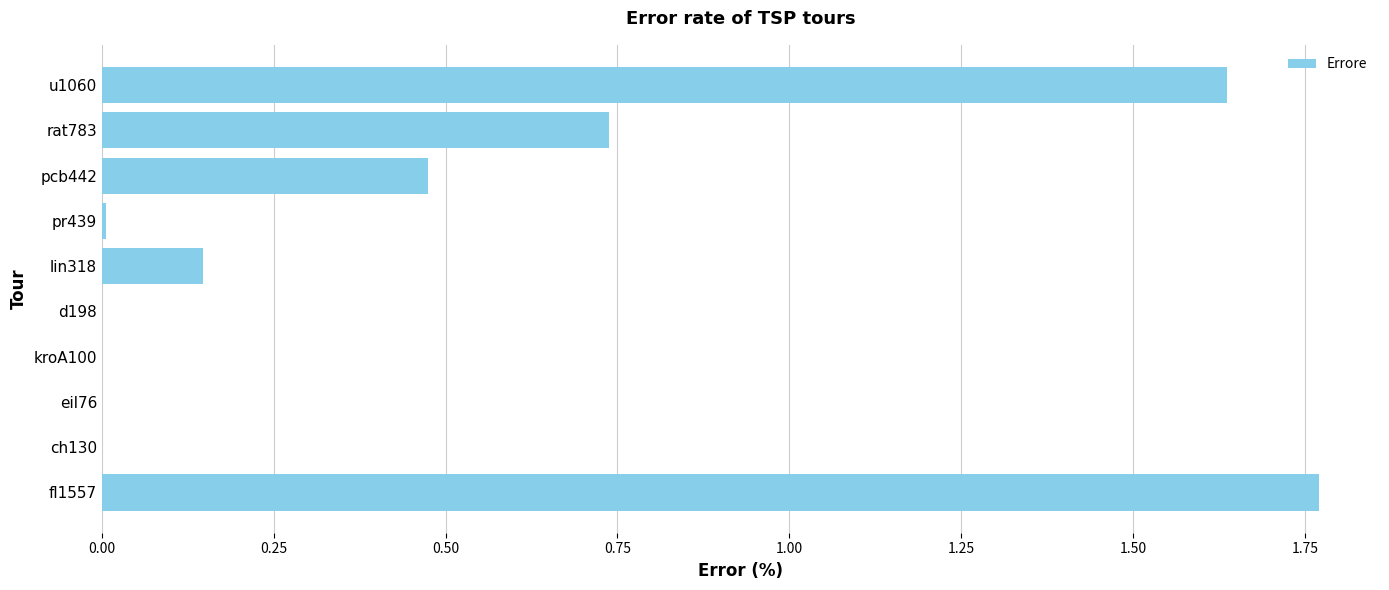

Between lin318 and fl1557, which is larger?

fl1557